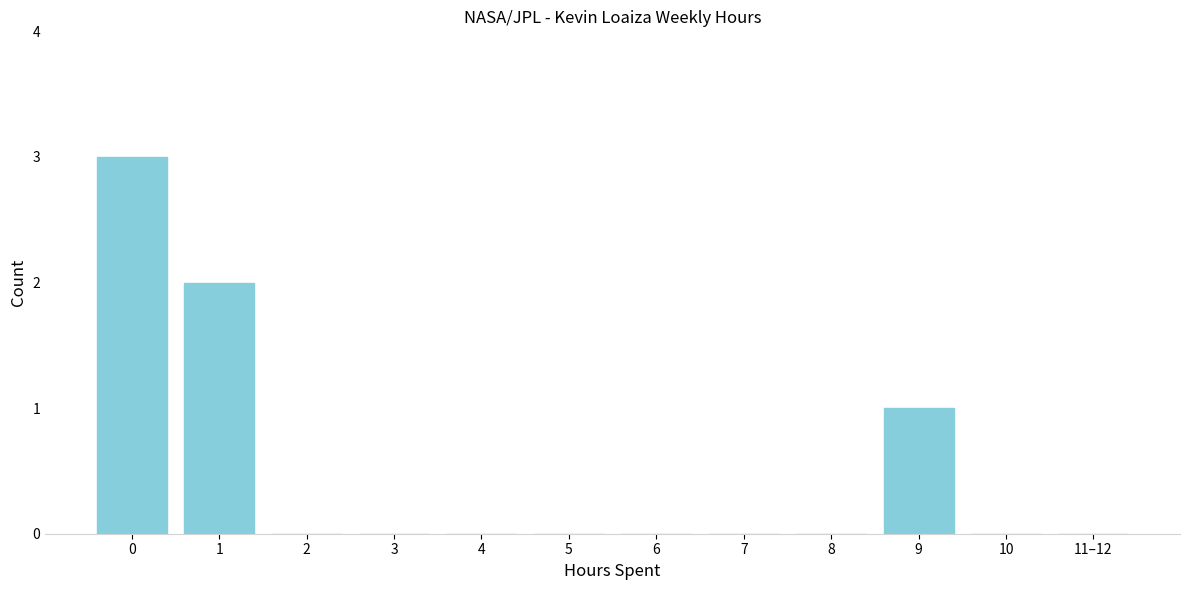

Reading right to left, extract all data points from this chart.

11–12=0	10=0	9=1	8=0	7=0	6=0	5=0	4=0	3=0	2=0	1=2	0=3